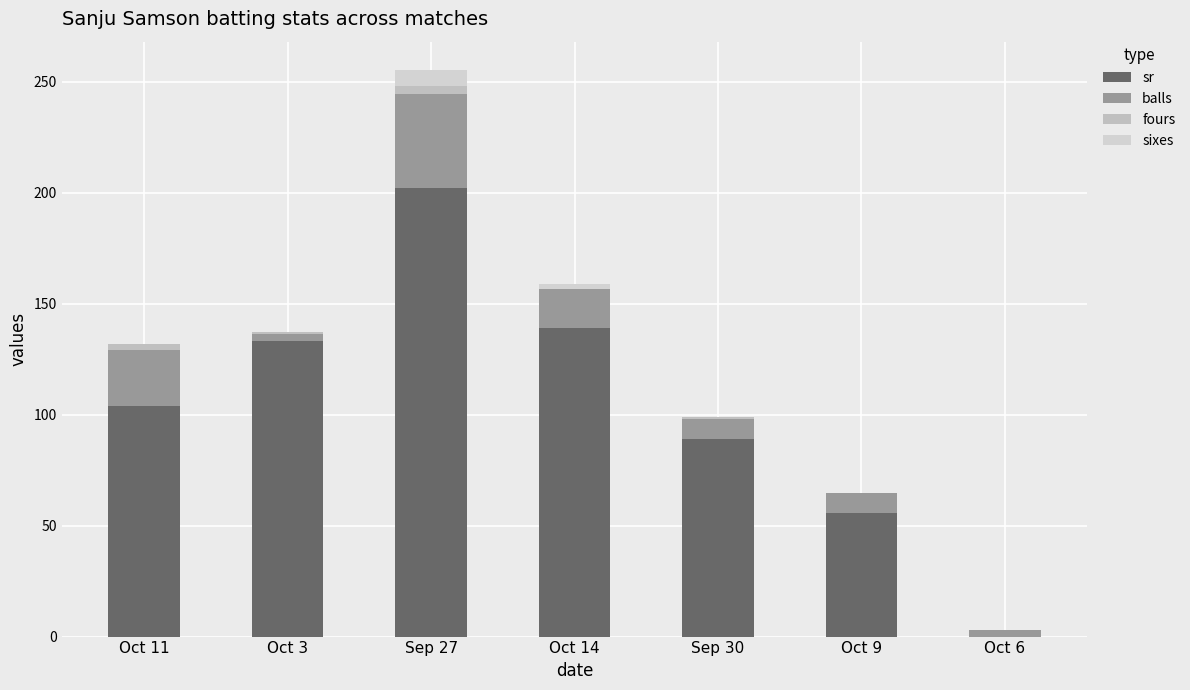

Between Oct 14 and Sep 27, which is larger?

Sep 27